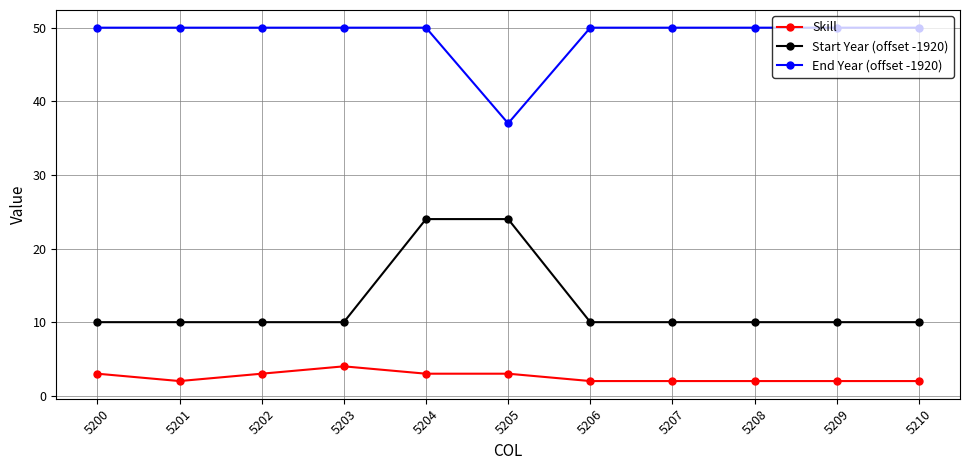

True or false: Skill and End Year (offset -1920) intersect in this chart.

False